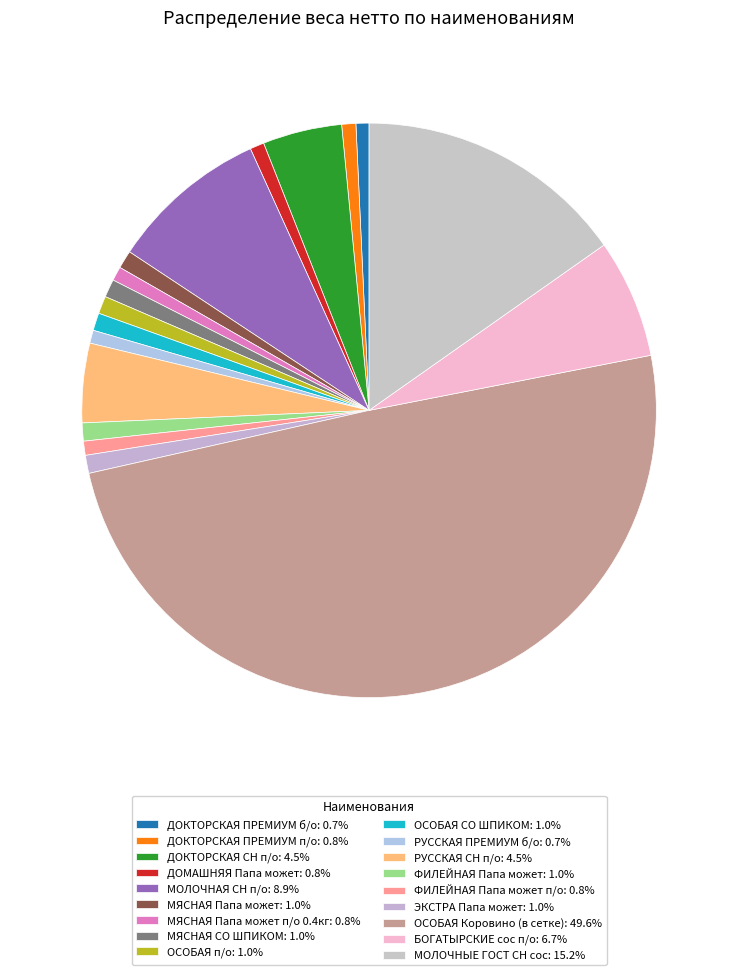

Rank the categories by value from lowest to highest.

ДОКТОРСКАЯ ПРЕМИУМ б/о, РУССКАЯ ПРЕМИУМ б/о, ДОКТОРСКАЯ ПРЕМИУМ п/о, ДОМАШНЯЯ Папа может, МЯСНАЯ Папа может п/о 0.4кг, ФИЛЕЙНАЯ Папа может п/о, ОСОБАЯ п/о, ОСОБАЯ СО ШПИКОМ, МЯСНАЯ Папа может, МЯСНАЯ СО ШПИКОМ, ФИЛЕЙНАЯ Папа может, ЭКСТРА Папа может, ДОКТОРСКАЯ СН п/о, РУССКАЯ СН п/о, БОГАТЫРСКИЕ сос п/о, МОЛОЧНАЯ СН п/о, МОЛОЧНЫЕ ГОСТ СН сос, ОСОБАЯ Коровино (в сетке)